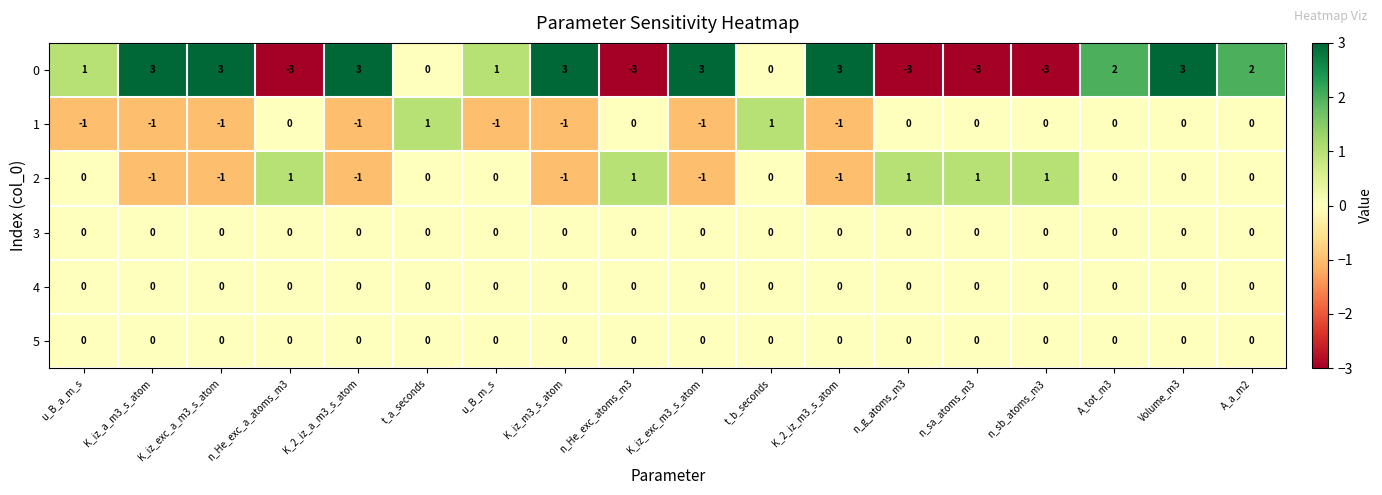

How many data points does each series have?

18